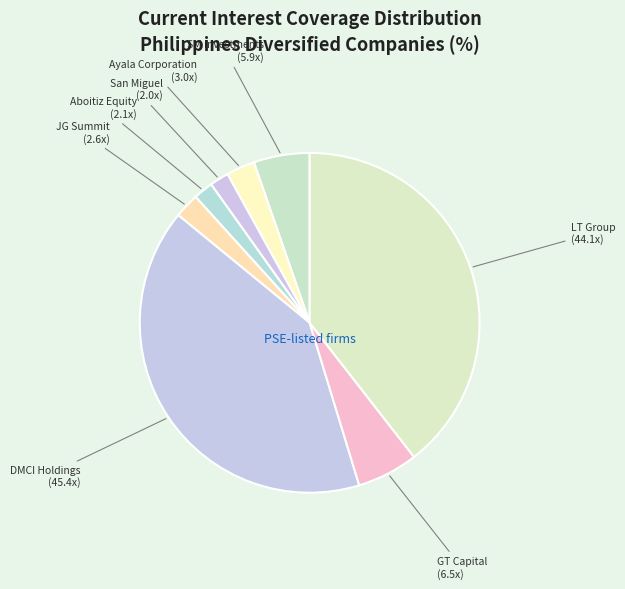

Count the number of slices in the pie.

8